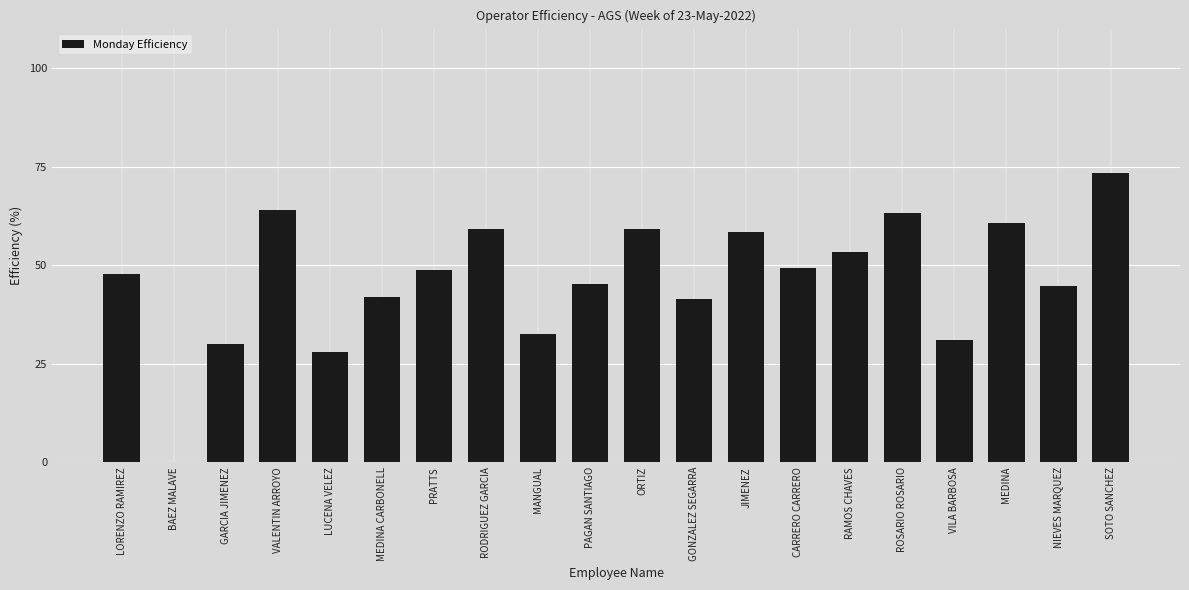

What is the sum of all values?

931.6